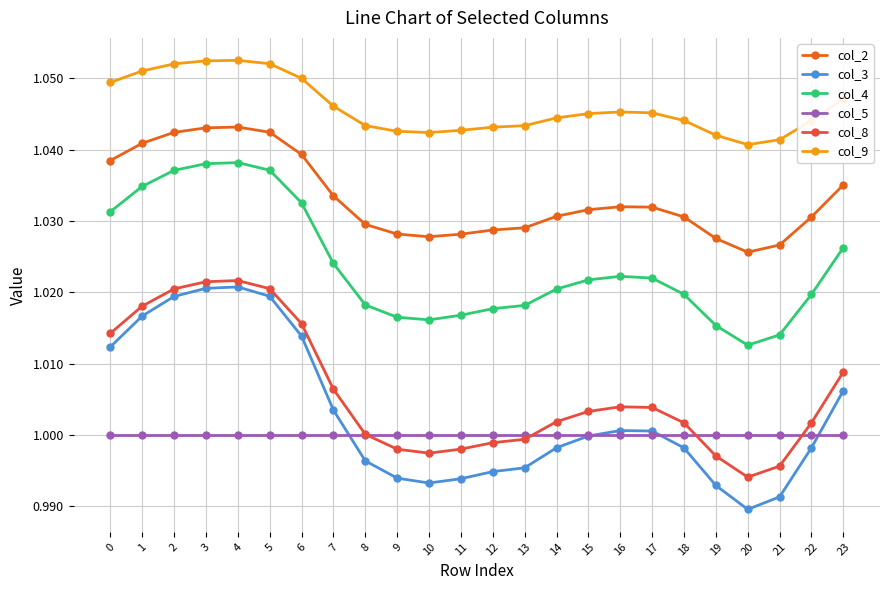

The value of col_9 at 8 is 1.6. True or false?

False